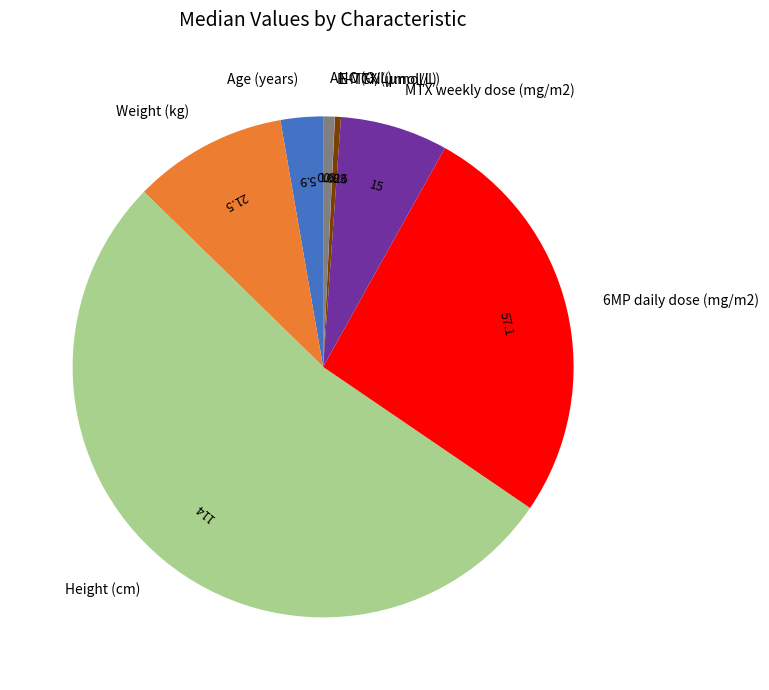

Which category has the biggest portion of the pie?

Height (cm)